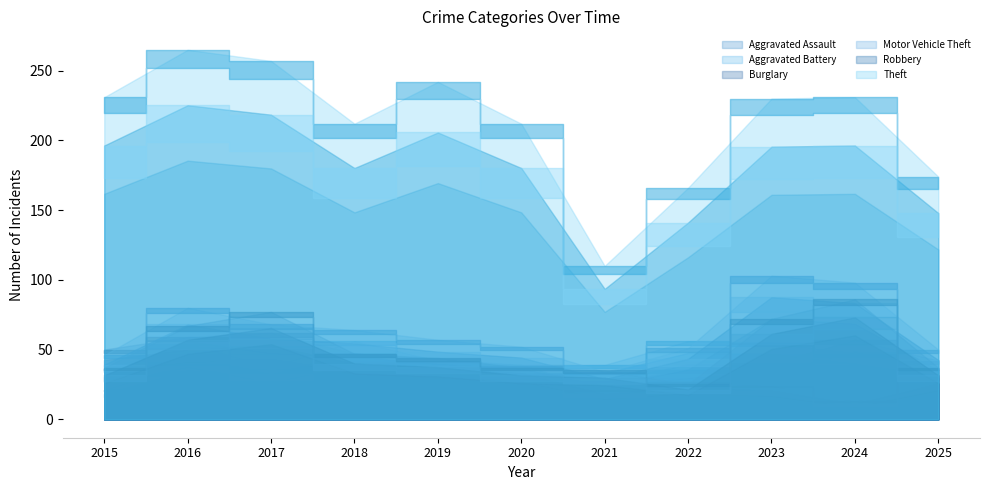

Where does the Theft series first go above 230?

2015